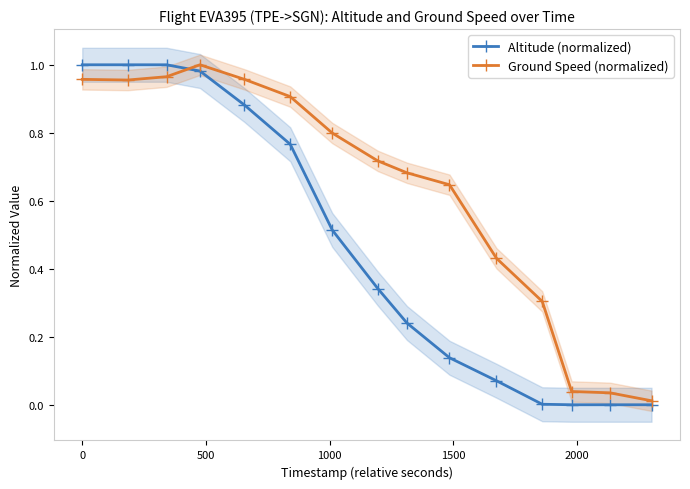

What are all the series names shown in the legend?

Altitude (normalized), Ground Speed (normalized)